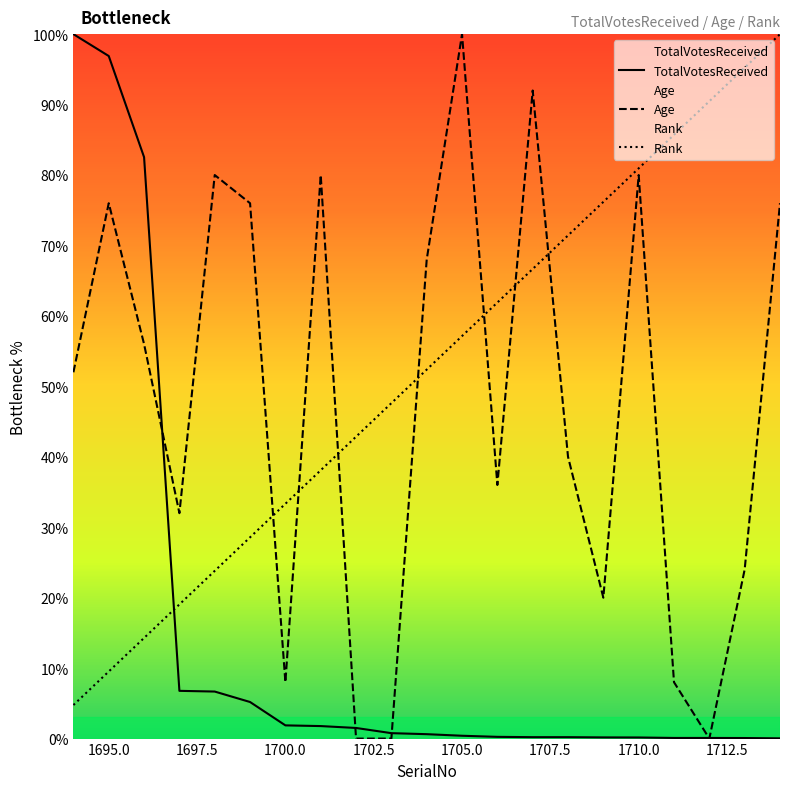

Which series ends up on top after the final intersection of Age and TotalVotesReceived?

Age